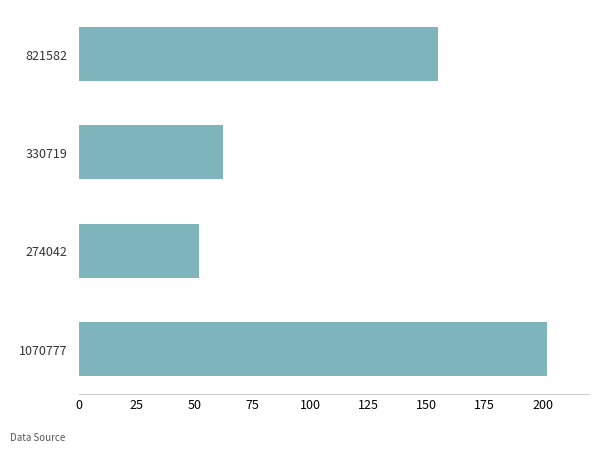

Reading top to bottom, extract all data points from this chart.

155.0	62.4	51.7	202.0